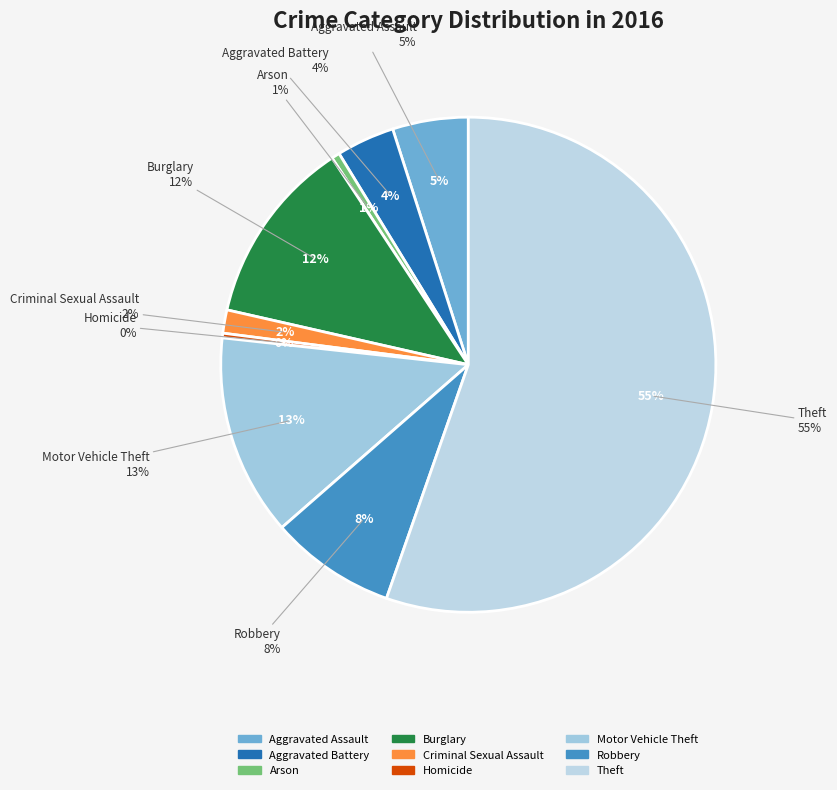

Rank the categories by value from lowest to highest.

Homicide, Arson, Criminal Sexual Assault, Aggravated Battery, Aggravated Assault, Robbery, Burglary, Motor Vehicle Theft, Theft